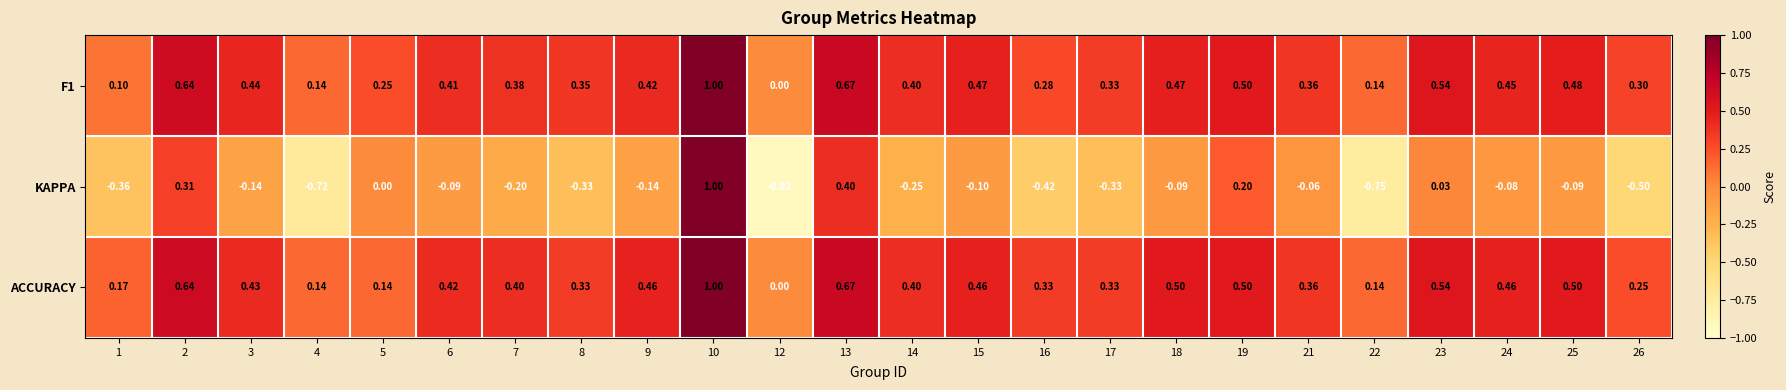

Which series changed the most between 7 and 16?

KAPPA